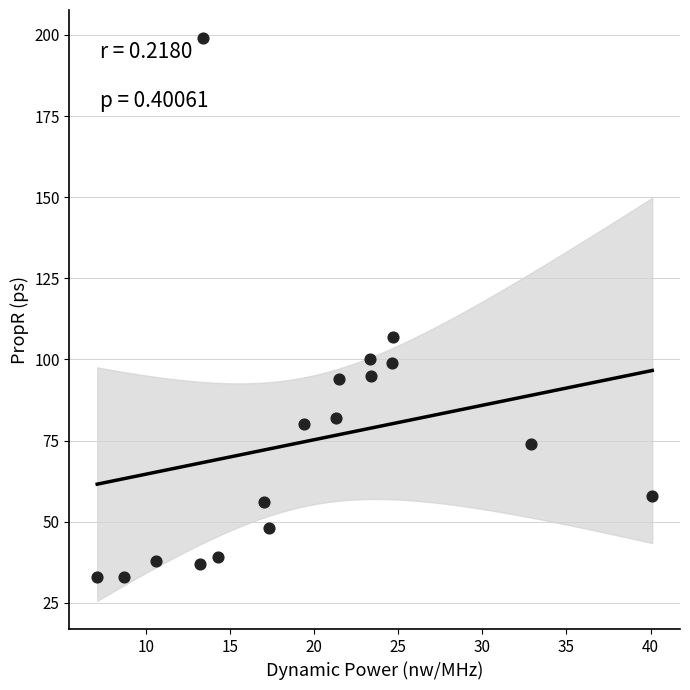

What is the range of Y values (max minus min)?

166